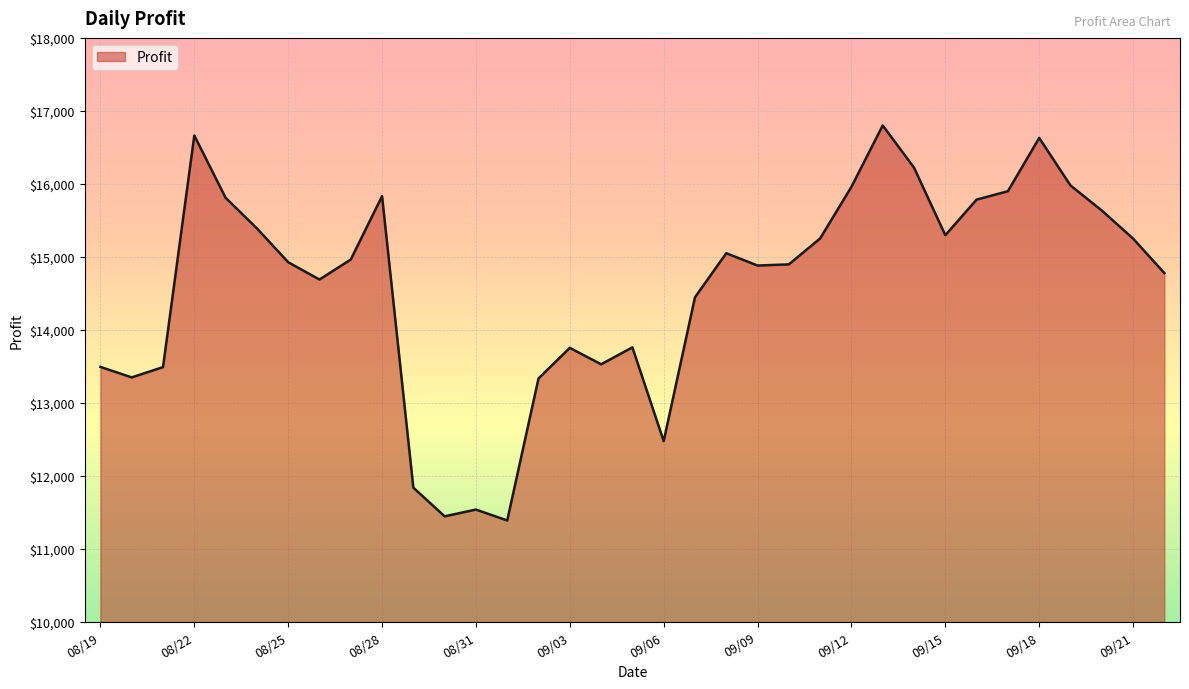

What is the minimum value shown in the chart?

11390.8